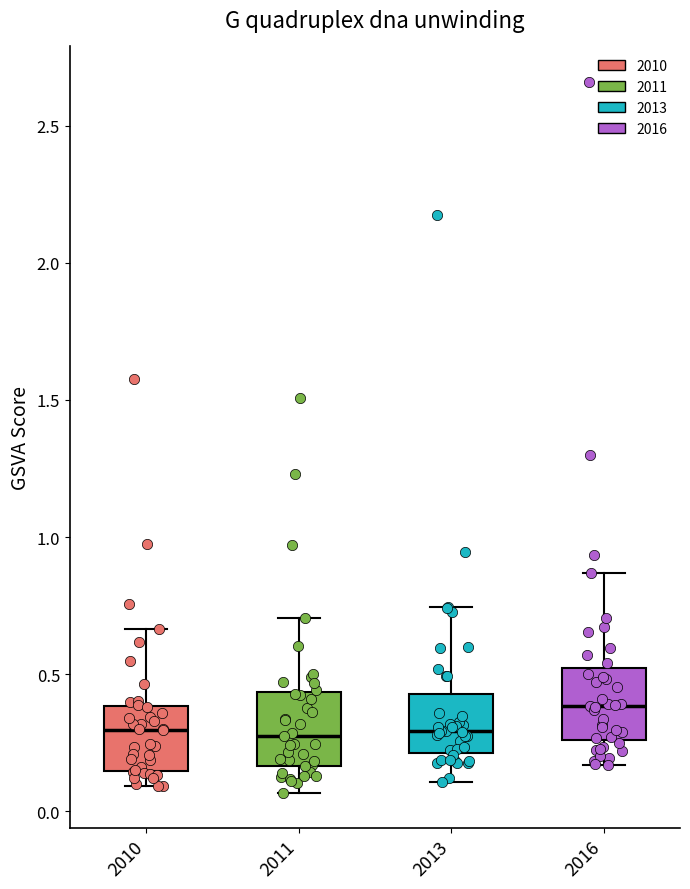

Which box's median line is the highest?

2016